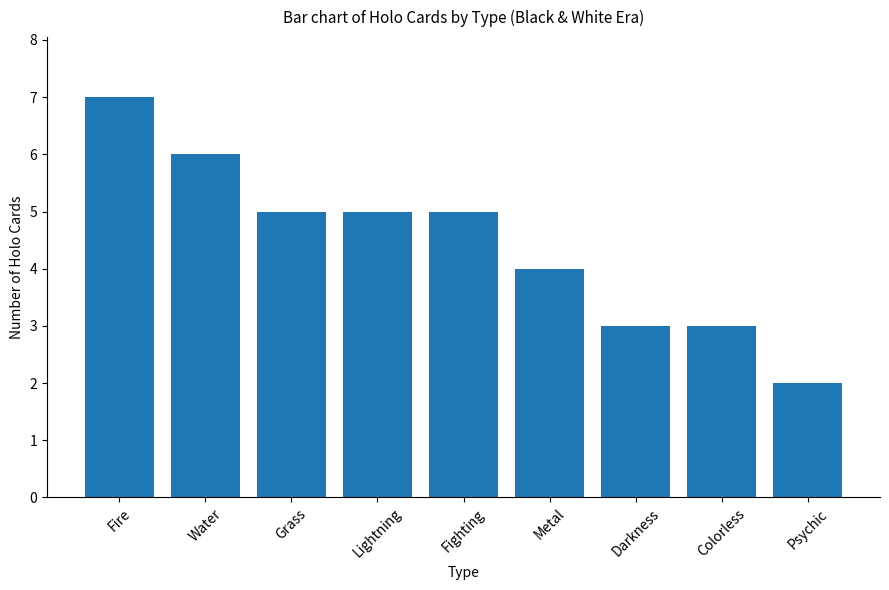

Which label corresponds to the smallest value in the chart?

Psychic